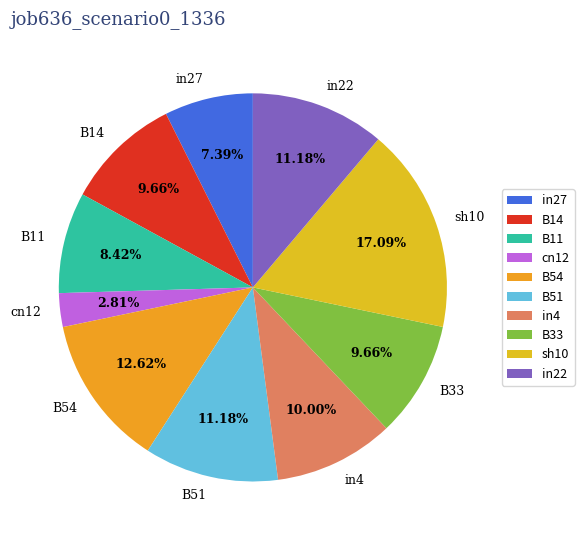

Is there any slice that represents more than half of the pie?

No